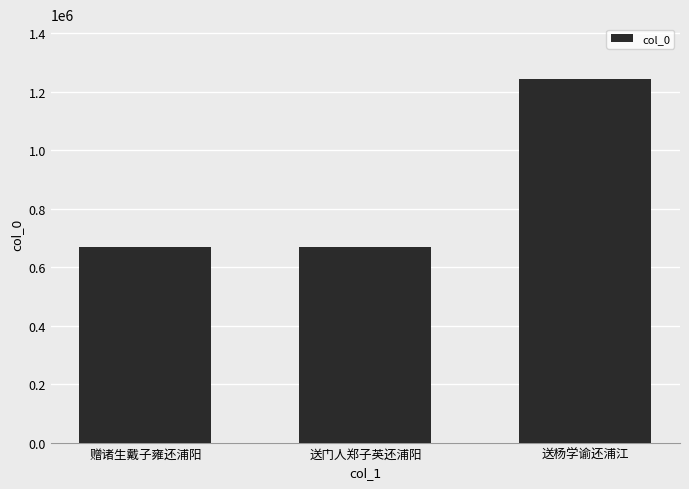

Count the number of categories in the chart.

3